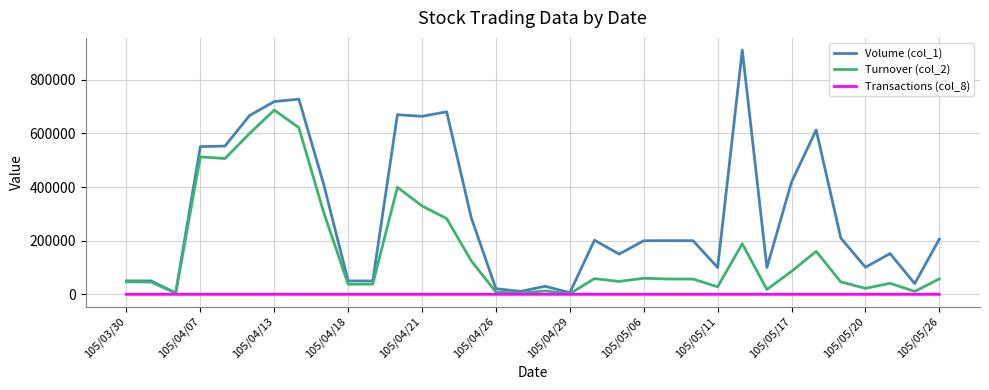

Which series has the largest range (max minus min)?

Volume (col_1)